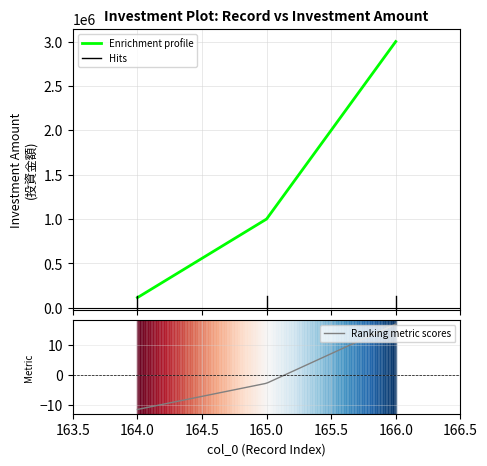

Rank the categories by value from highest to lowest.

166, 165, 164